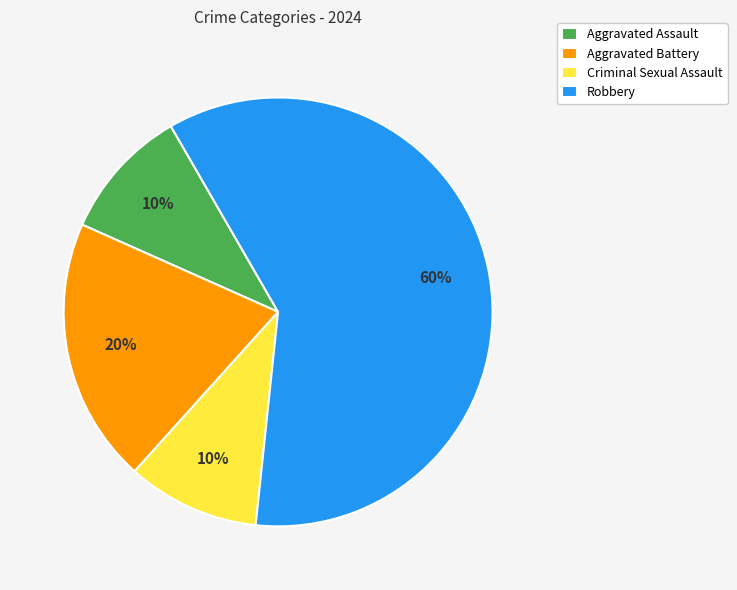

Combined, do Aggravated Battery and Criminal Sexual Assault account for over 50%?

No